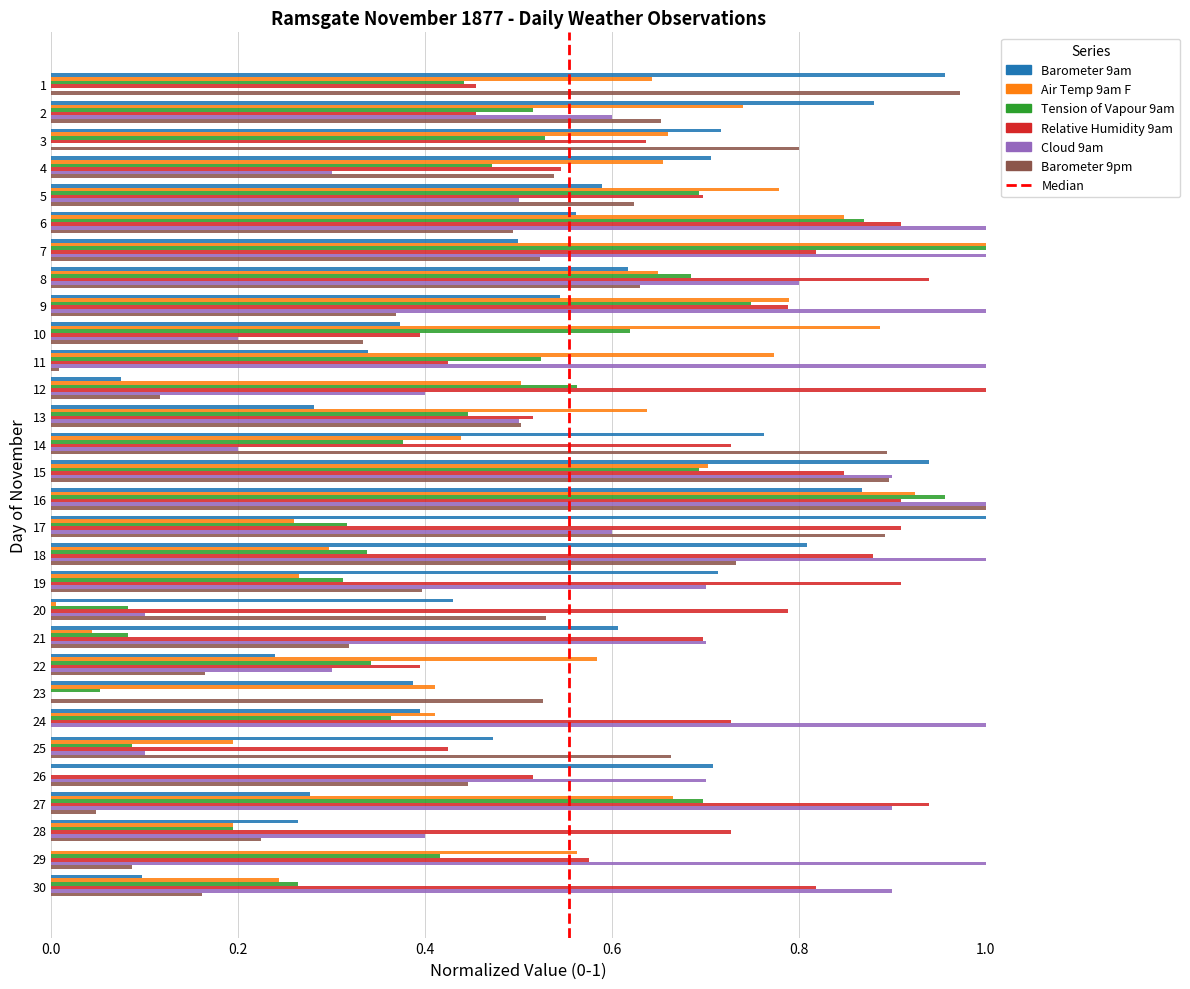

At which category is the sum across all series the highest?

16